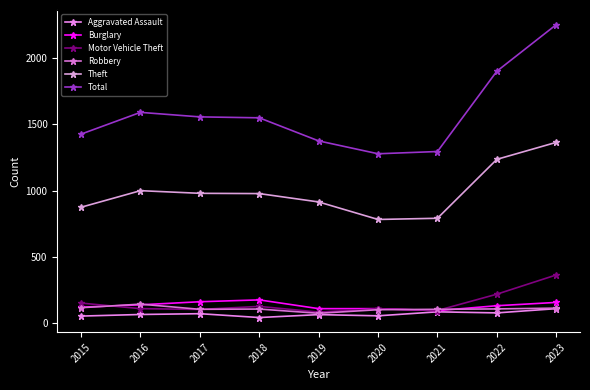

How many lines are shown in the chart?

6